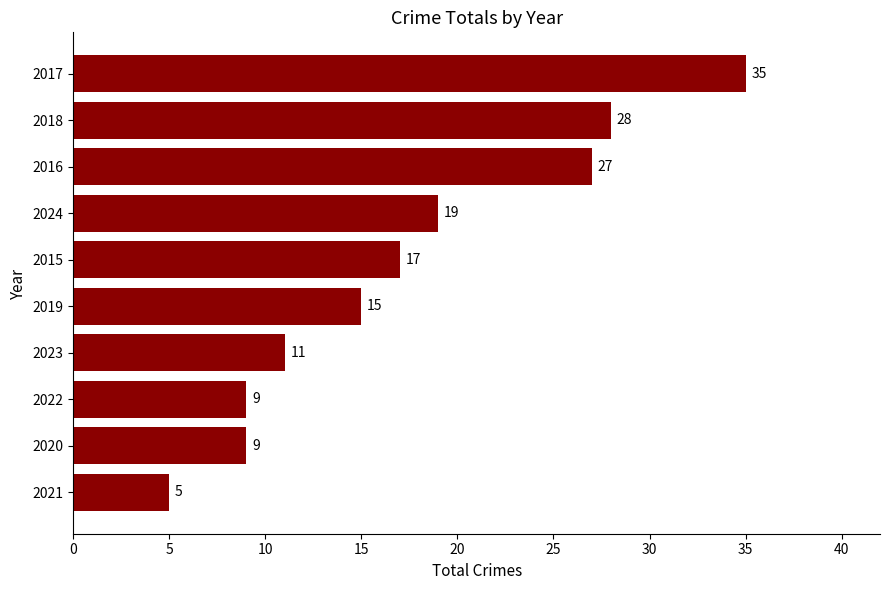

True or false: the data shows 17 at 2017.

False